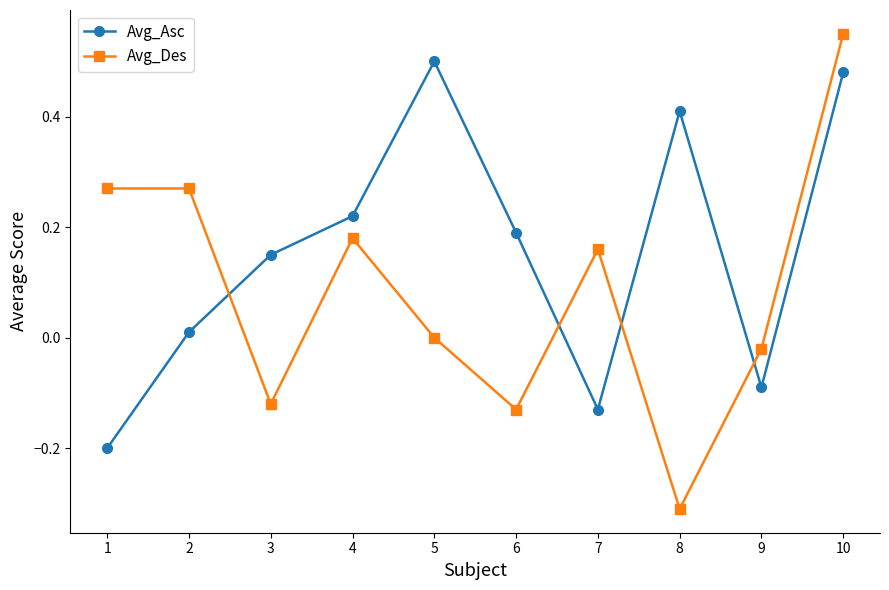

Which series has the widest spread of values?

Avg_Des